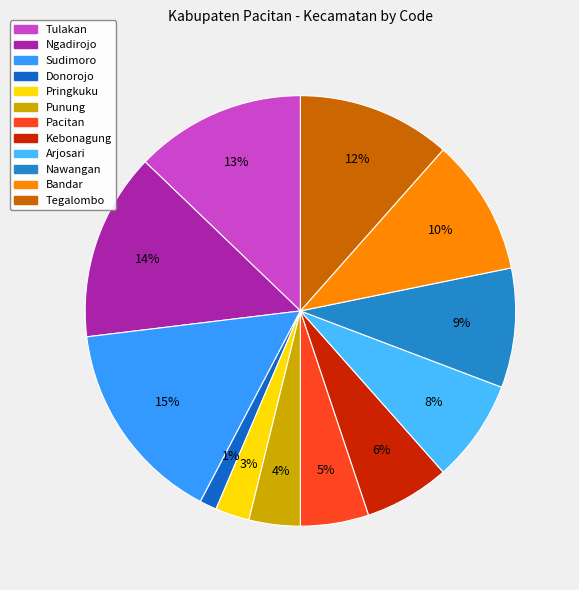

To the nearest percent, what is the difference between the largest and smallest slice percentages?

14%